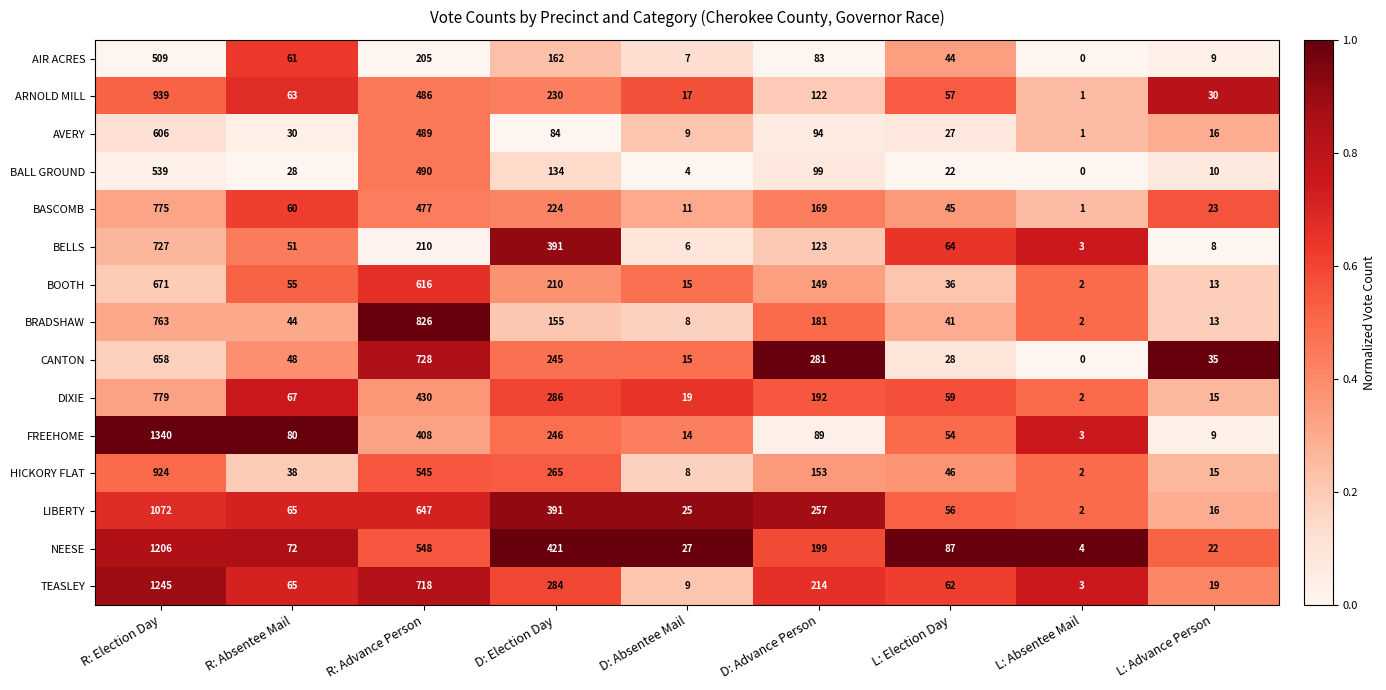

The CANTON series shows 285 at R: Election Day. True or false?

False